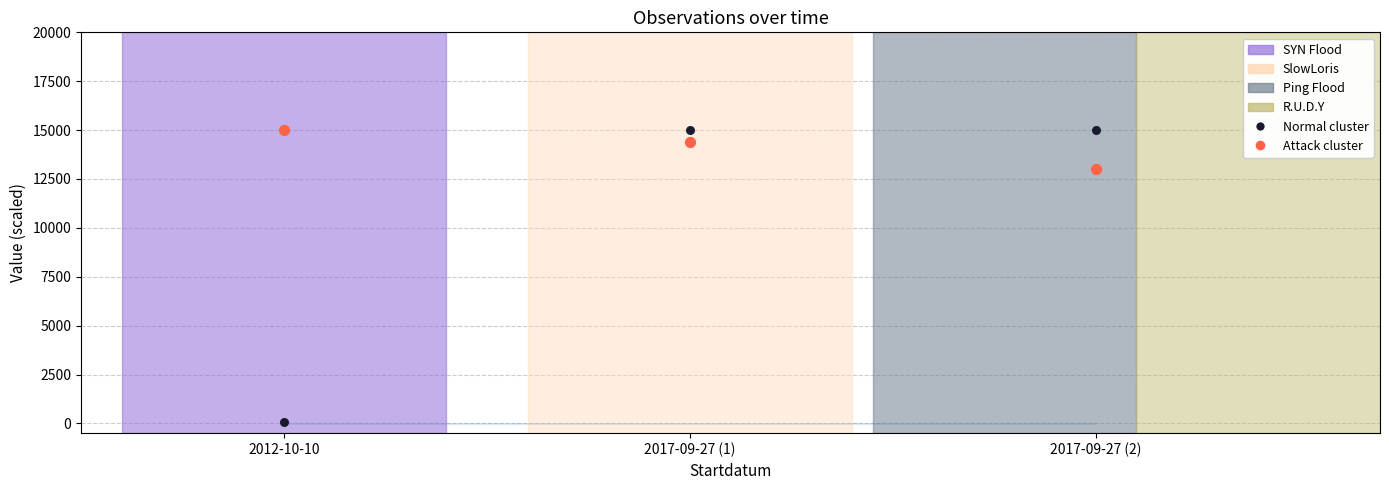

In the Attack cluster series, what Y value is closest to 14002?

14381.0